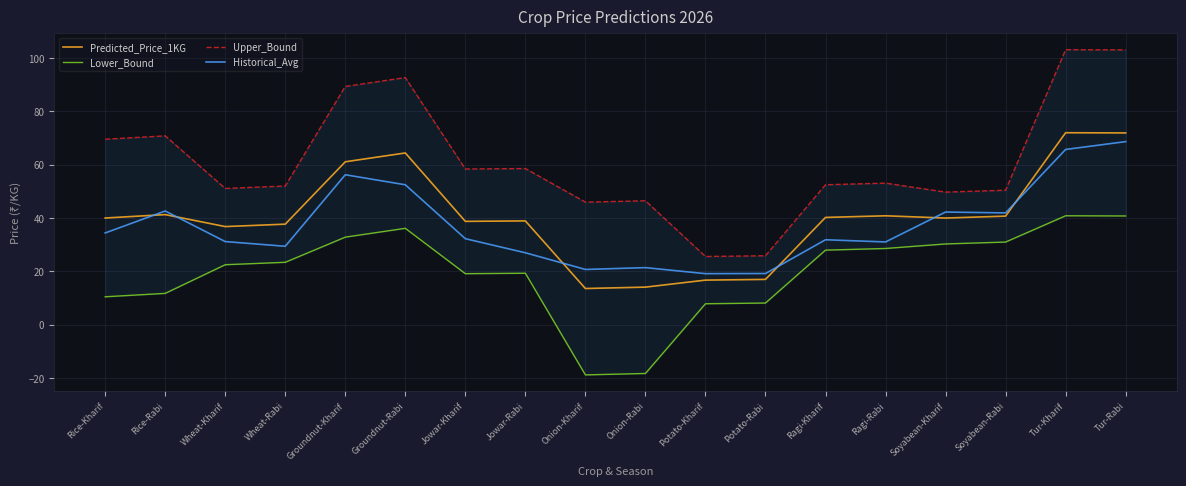

Where does the Predicted_Price_1KG series first go above 39?

Rice-Kharif